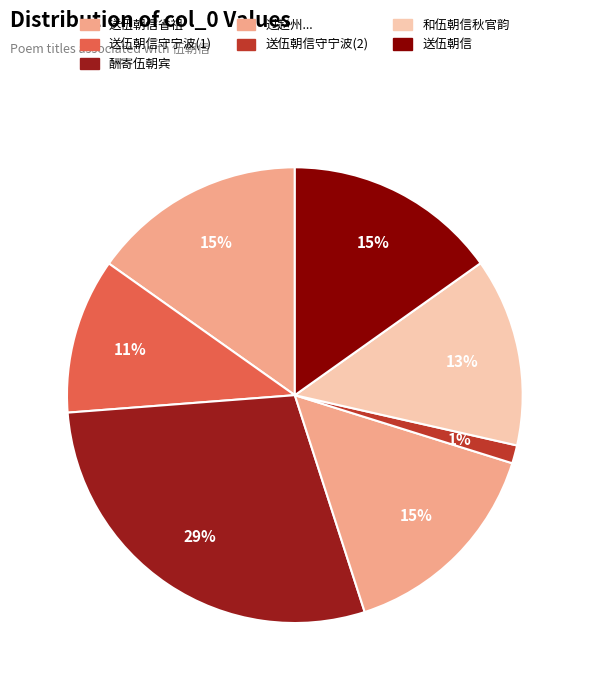

How many segments does this pie chart have?

7